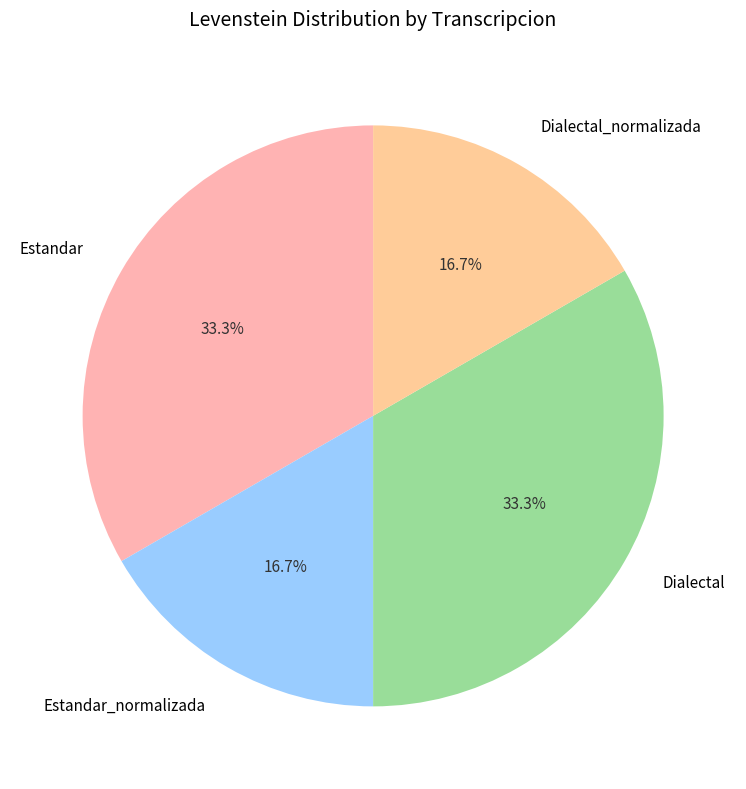

What portion of the pie excludes Estandar_normalizada?

83.3%